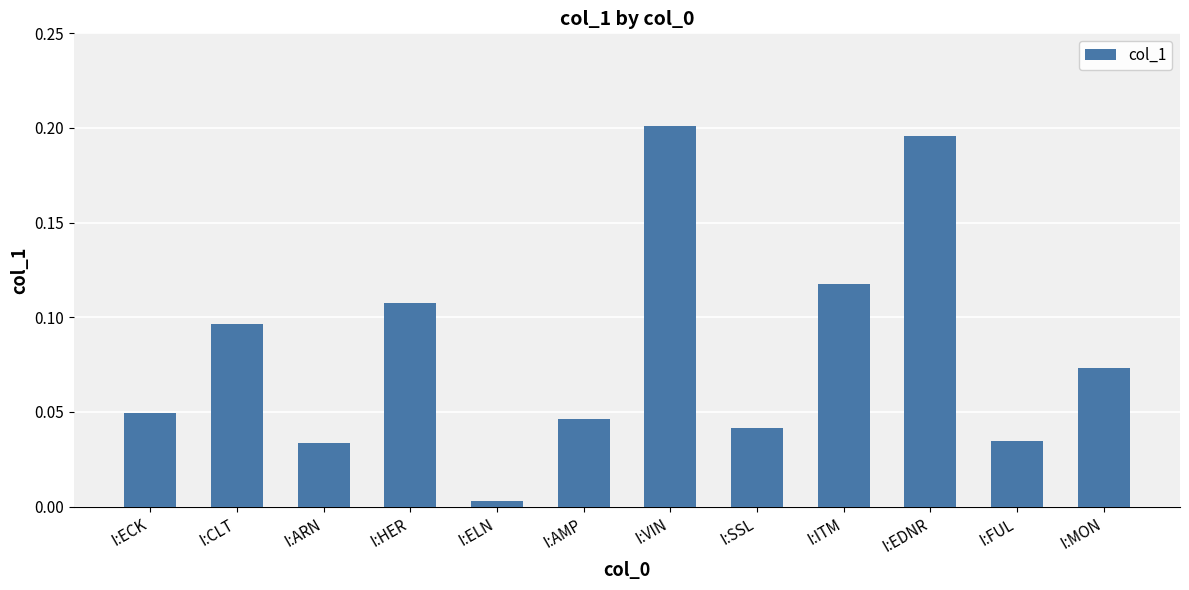

Which category has the lowest value across all series?

I:ELN